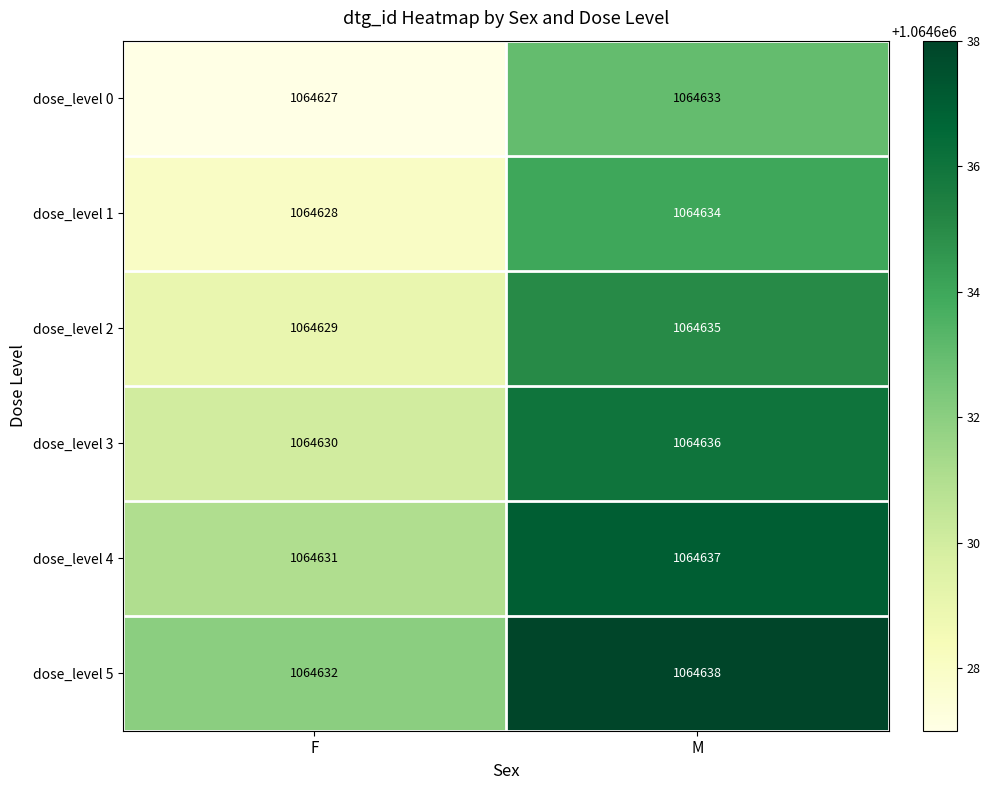

At F, list the series in order from smallest to largest.

dose_level 0, dose_level 1, dose_level 2, dose_level 3, dose_level 4, dose_level 5